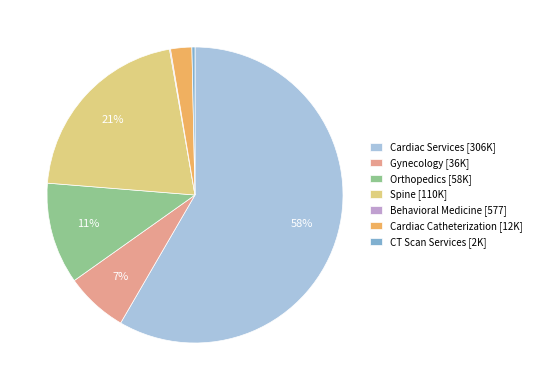

What percentage is the Cardiac Catheterization [12K] slice, to the nearest percent?

2%